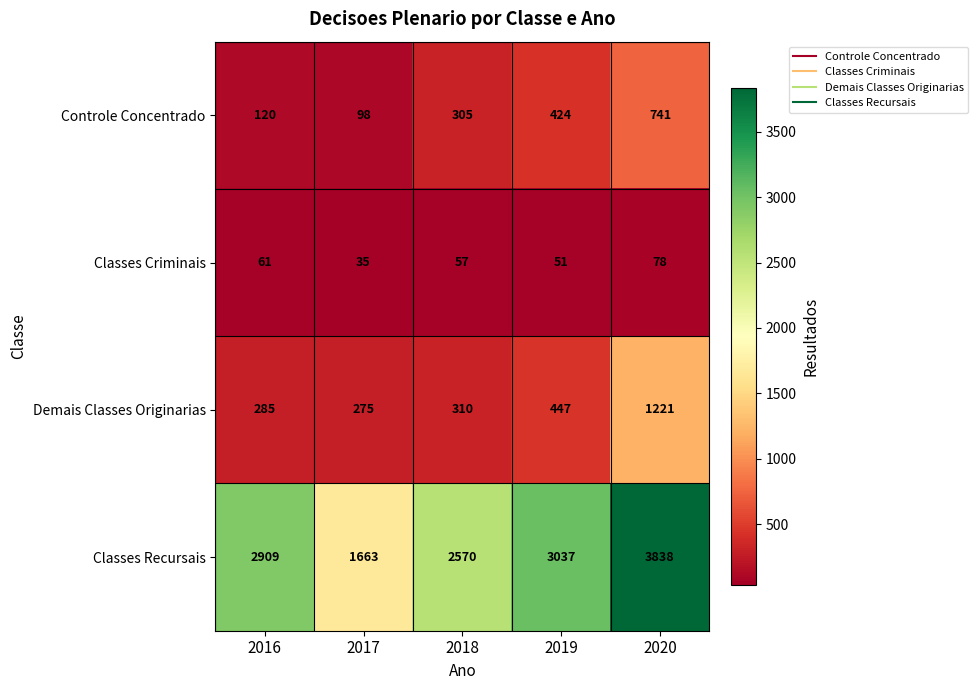

Rank the series by their maximum value, from highest to lowest.

Classes Recursais, Demais Classes Originarias, Controle Concentrado, Classes Criminais